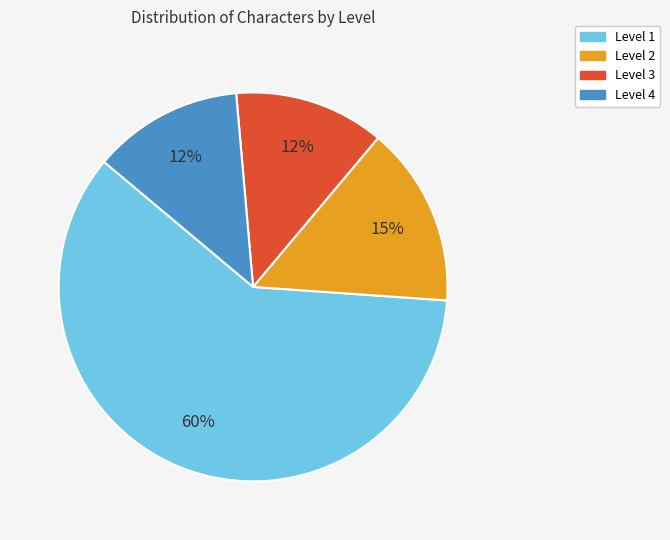

What percentage is the Level 4 slice, to the nearest percent?

12%